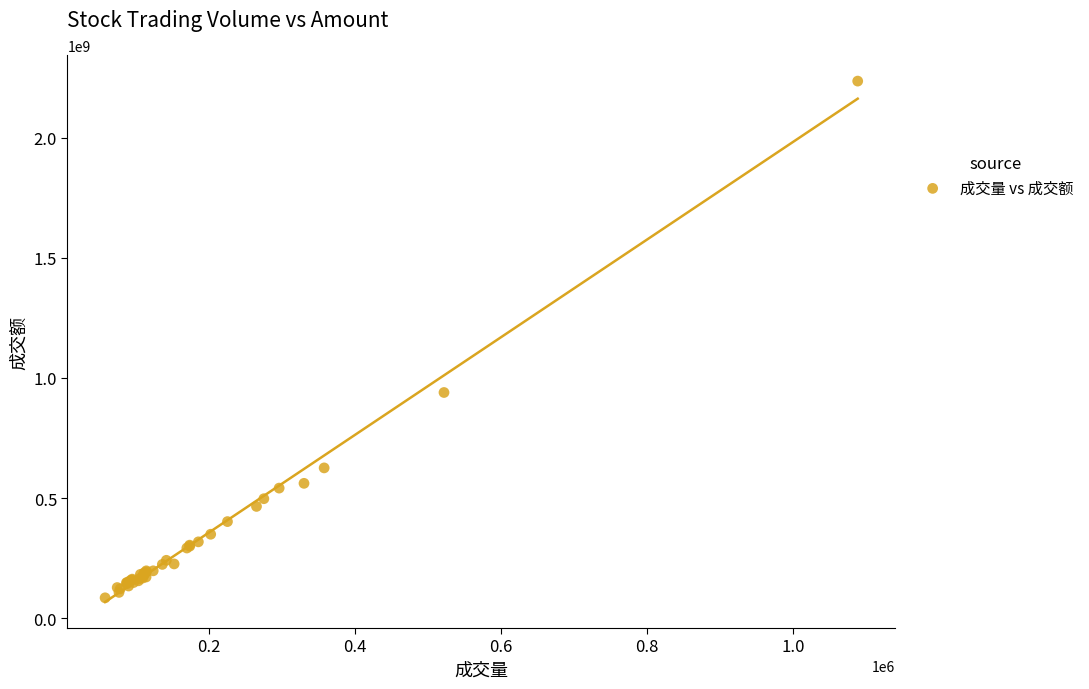

What Y value in the scatter plot is closest to 1160249375?

939697376